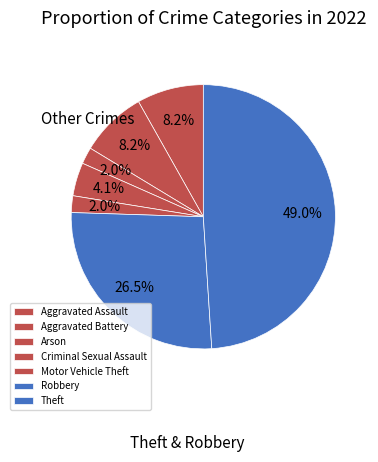

Is there any slice that represents more than half of the pie?

No